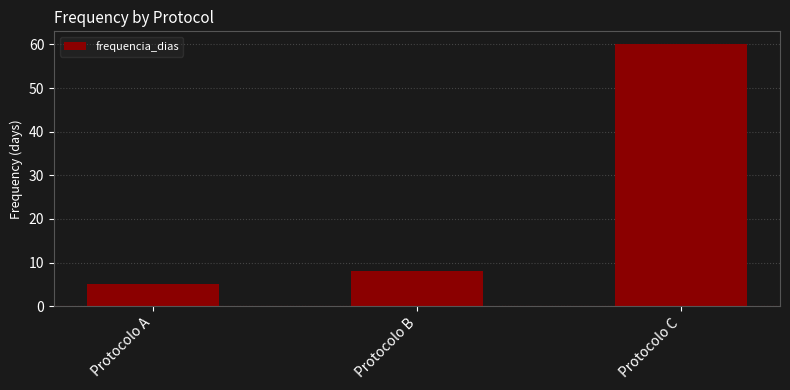

True or false: the data shows 13 at Protocolo B.

False